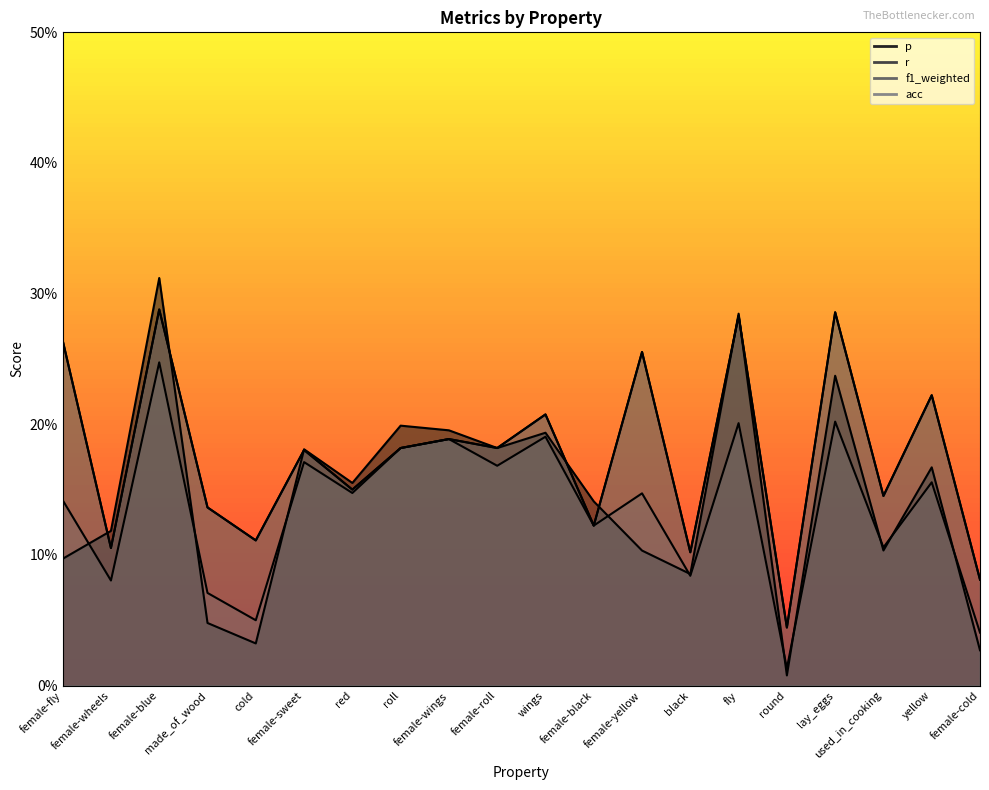

Is the value of r at roll greater than the value of acc at female-wings?

No